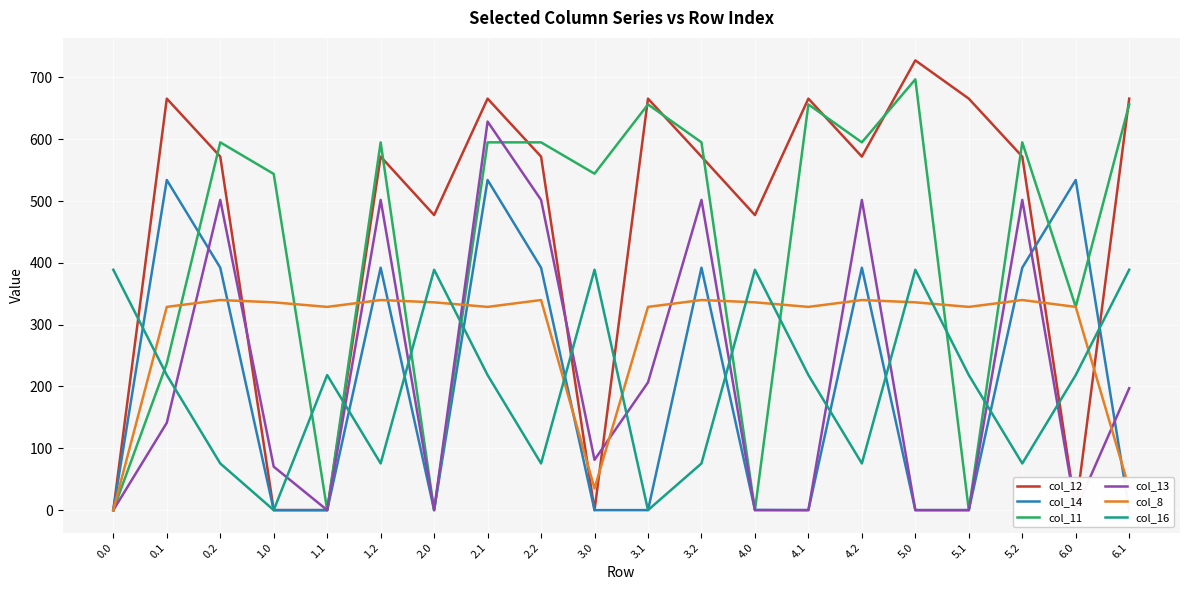

What are all the series names shown in the legend?

col_12, col_14, col_11, col_13, col_8, col_16